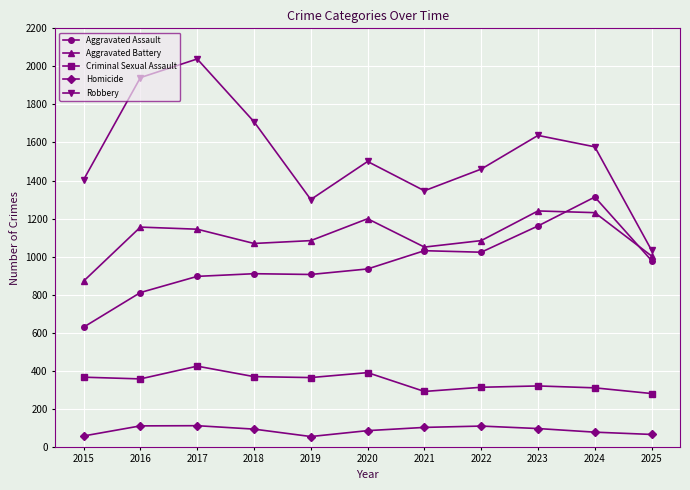

Which series has the widest spread of values?

Robbery